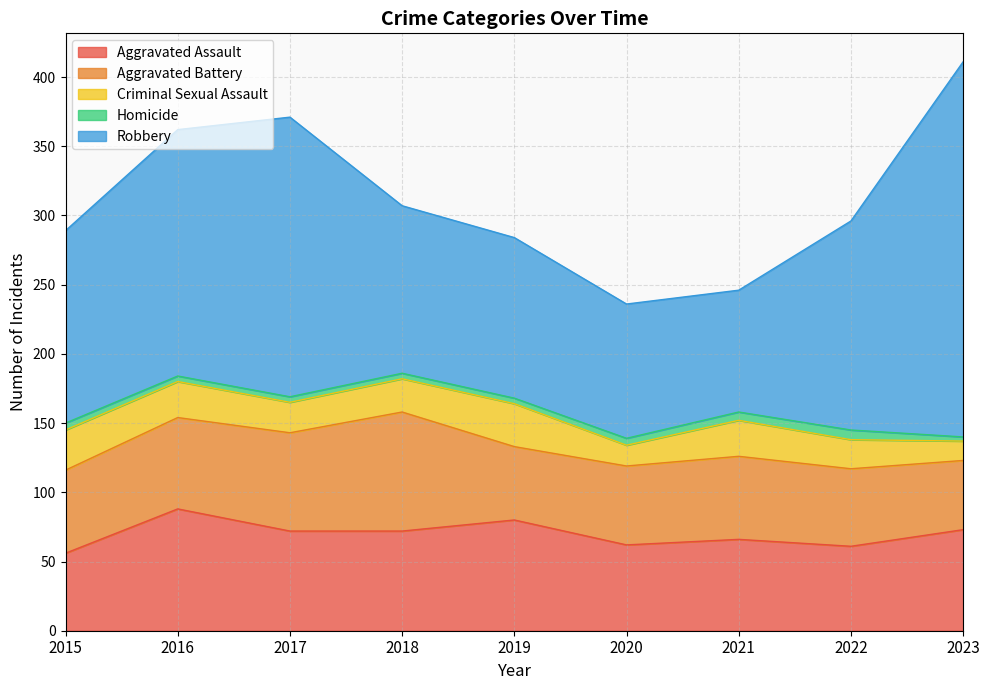

What is the difference between the maximum and minimum values in the Homicide series?

4